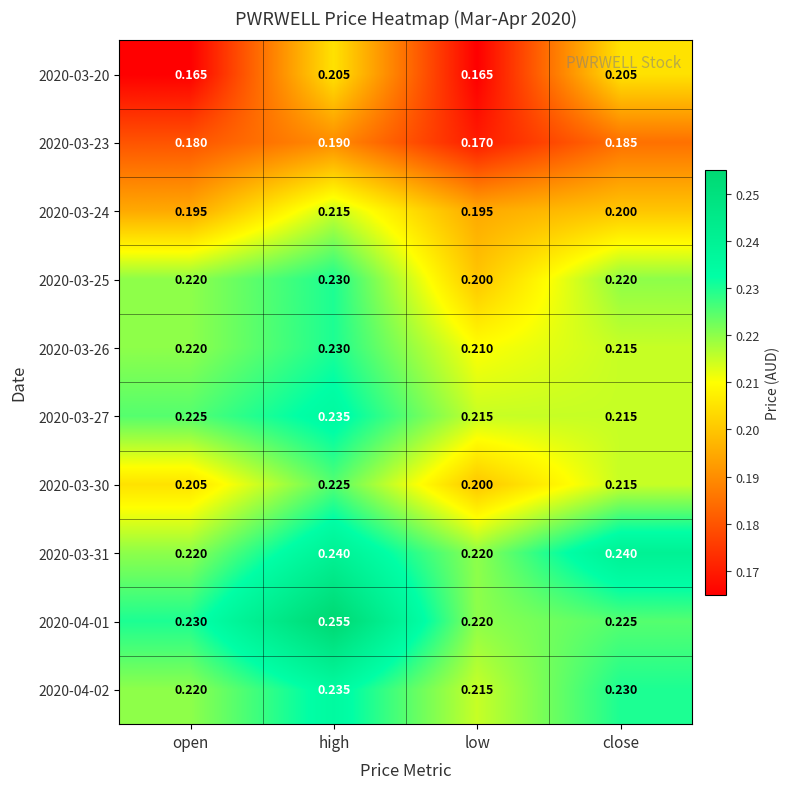

Rank the categories by 2020-03-26 value from highest to lowest.

high, open, close, low